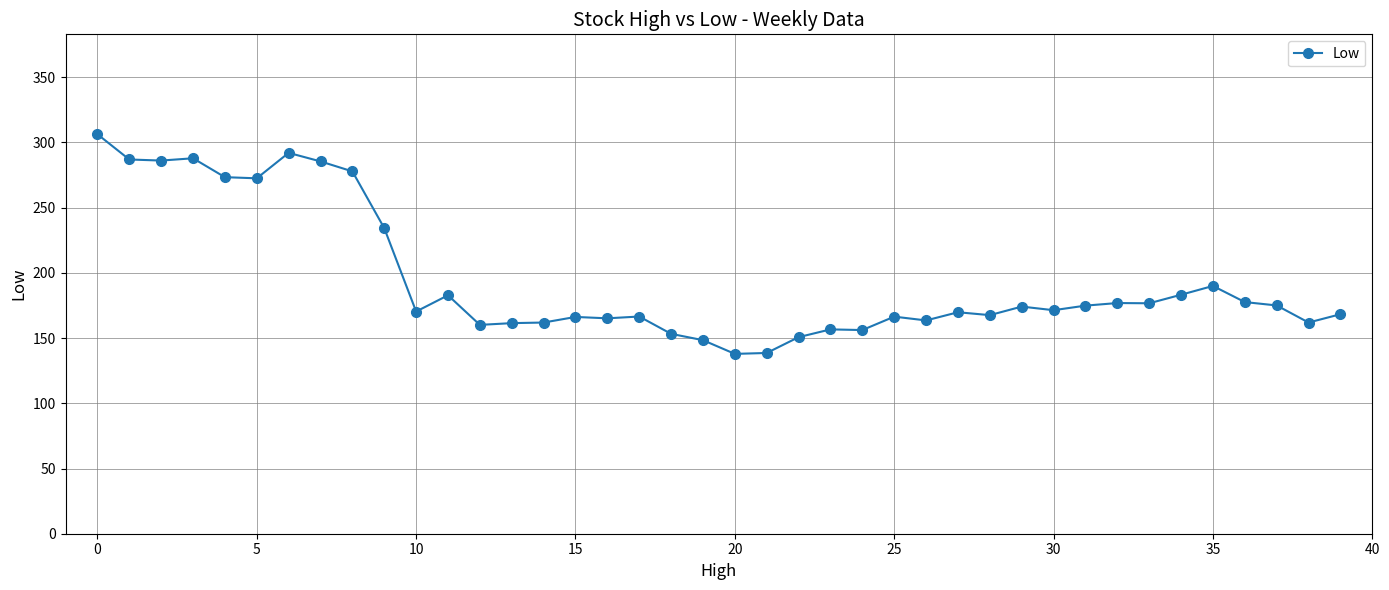

What is the smallest value displayed?

137.9